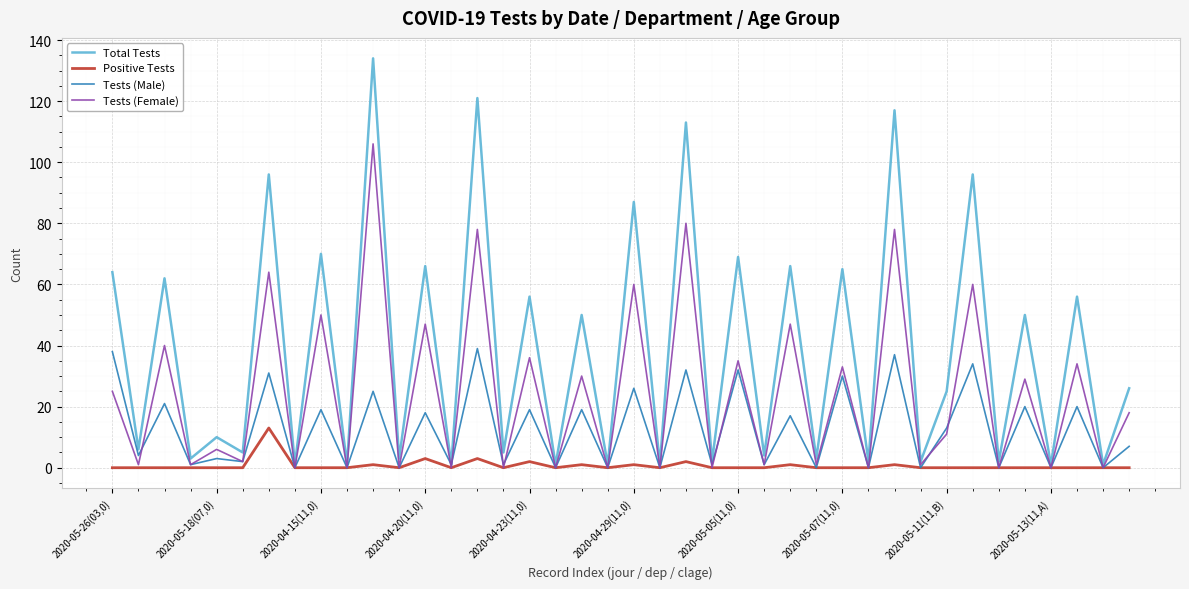

What is the highest value of the Positive Tests series?

13